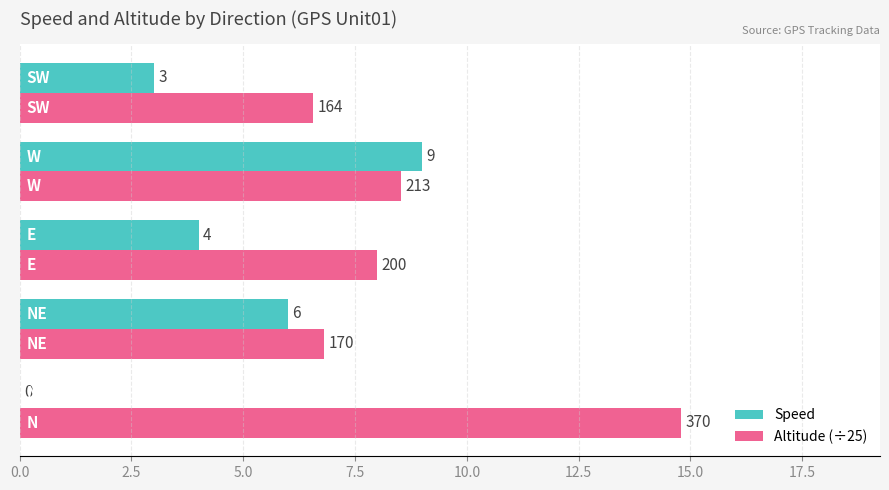

What is the maximum value for Altitude (÷25)?

14.8